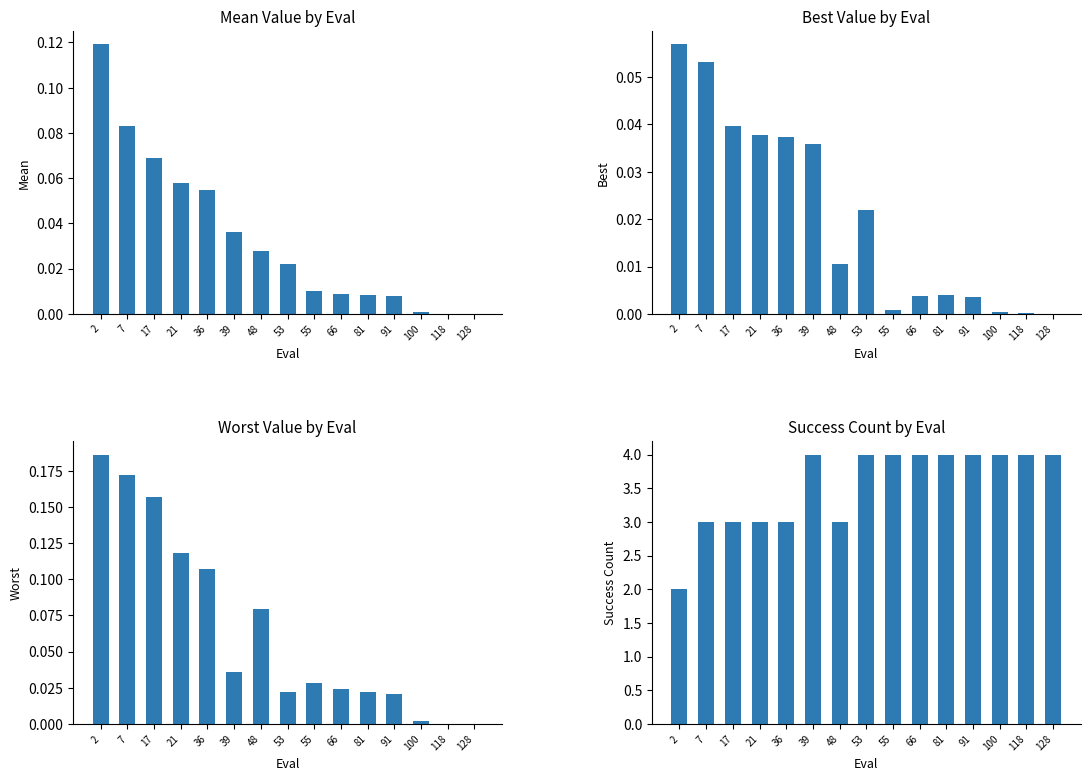

Count the number of categories in the chart.

15